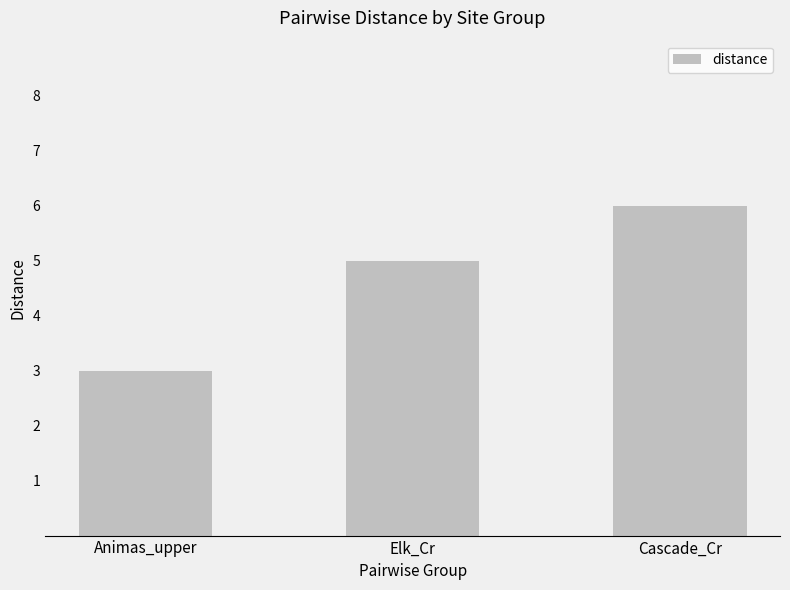

How many data points does each series have?

3